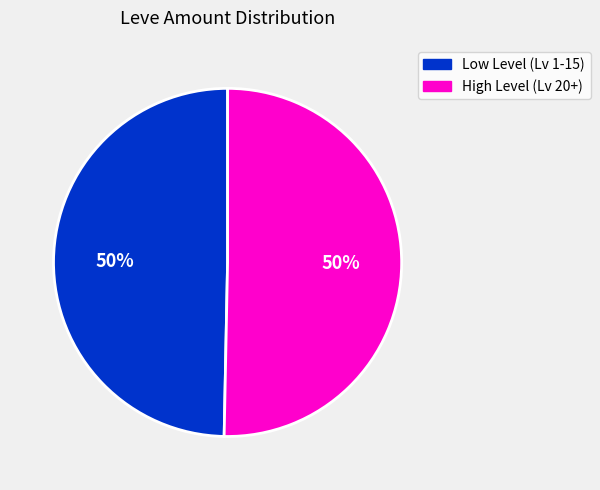

The Low Level (Lv 1-15) slice represents 63% of the pie. True or false?

False